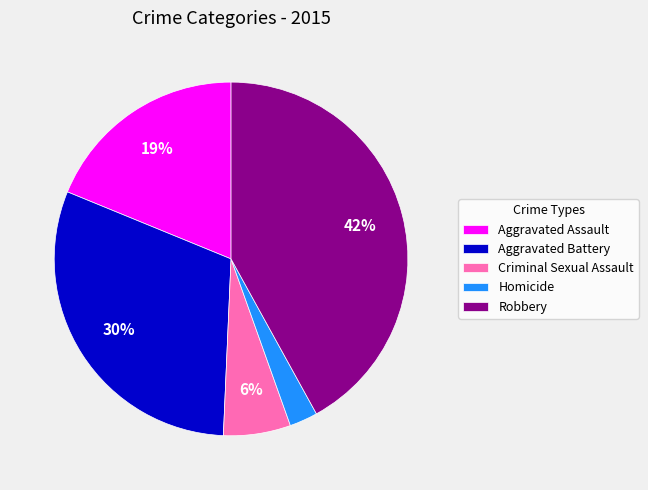

True or false: Aggravated Assault accounts for 31% of the total.

False